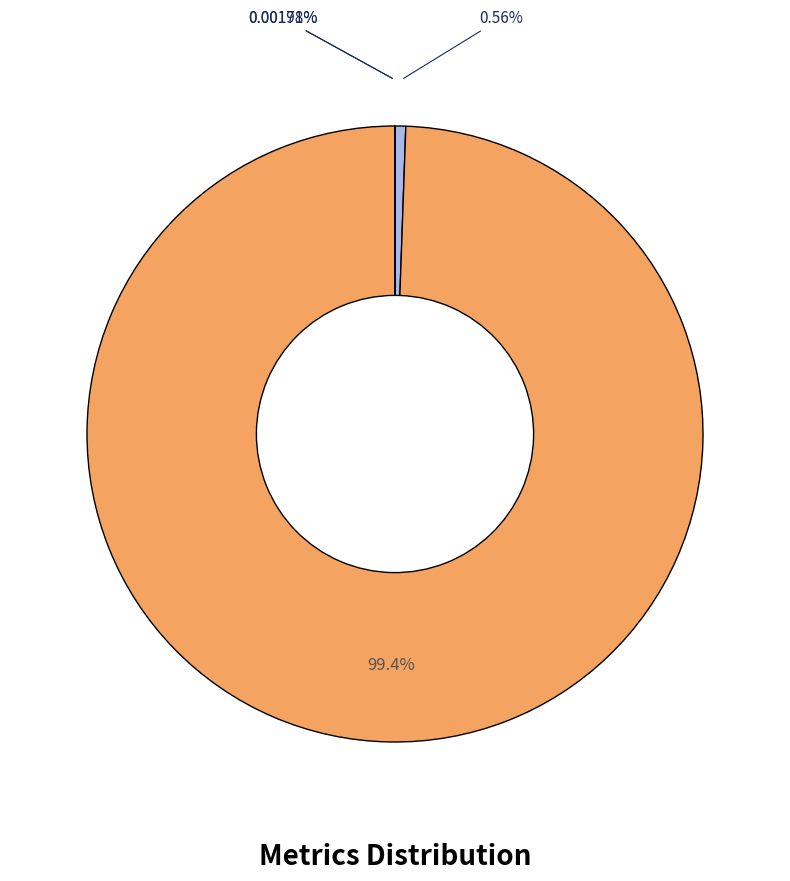

Is there any slice that represents more than half of the pie?

Yes